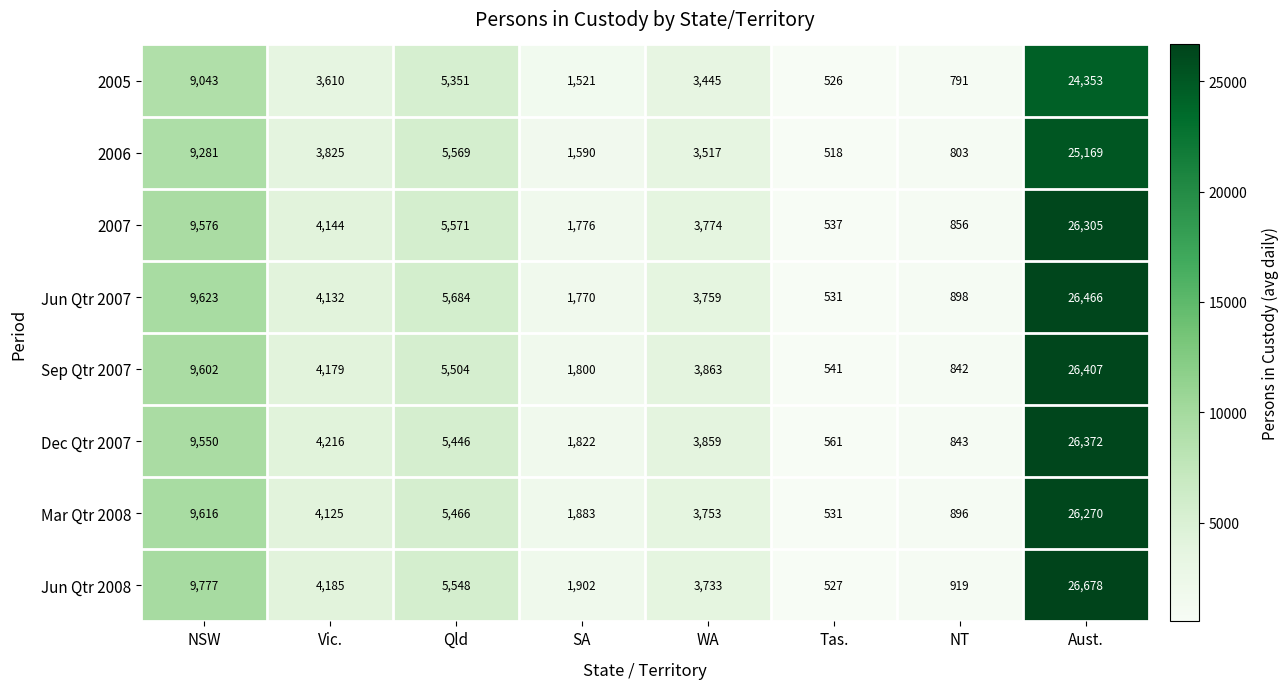

How many data points in Dec Qtr 2007 are less than 4216?

4